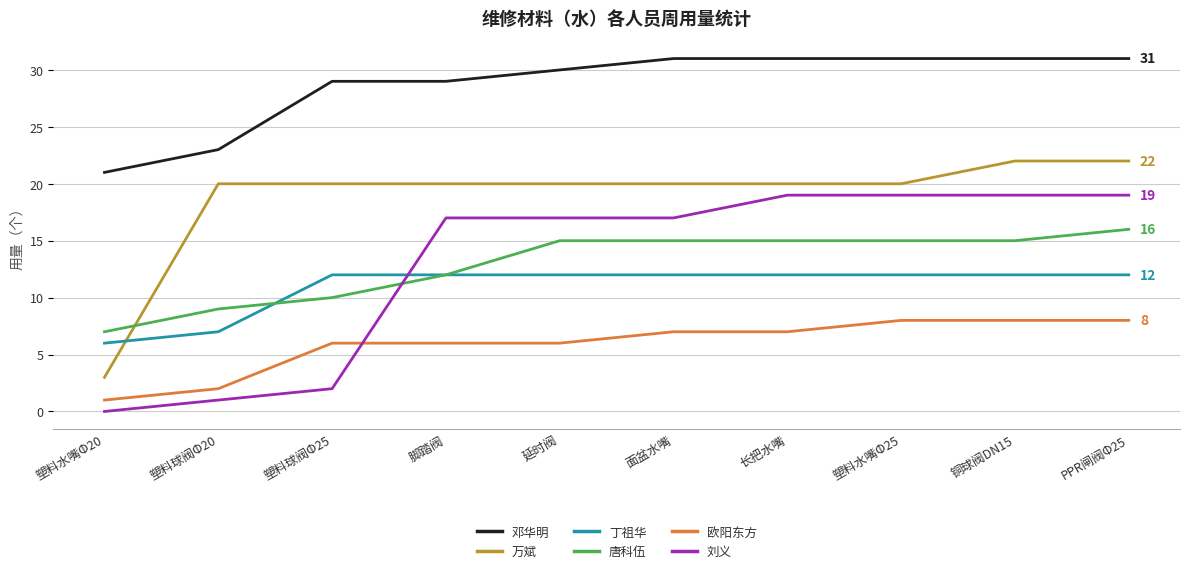

What is the sum of all 邓华明 values?

287